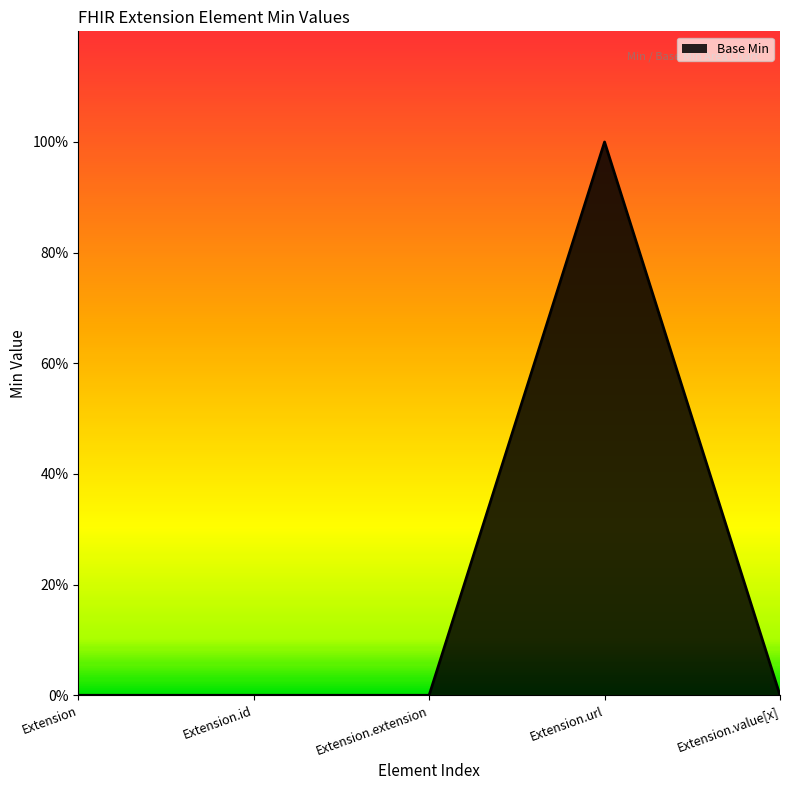

List the labels in order of value, smallest first.

Extension, Extension.id, Extension.extension, Extension.value[x], Extension.url